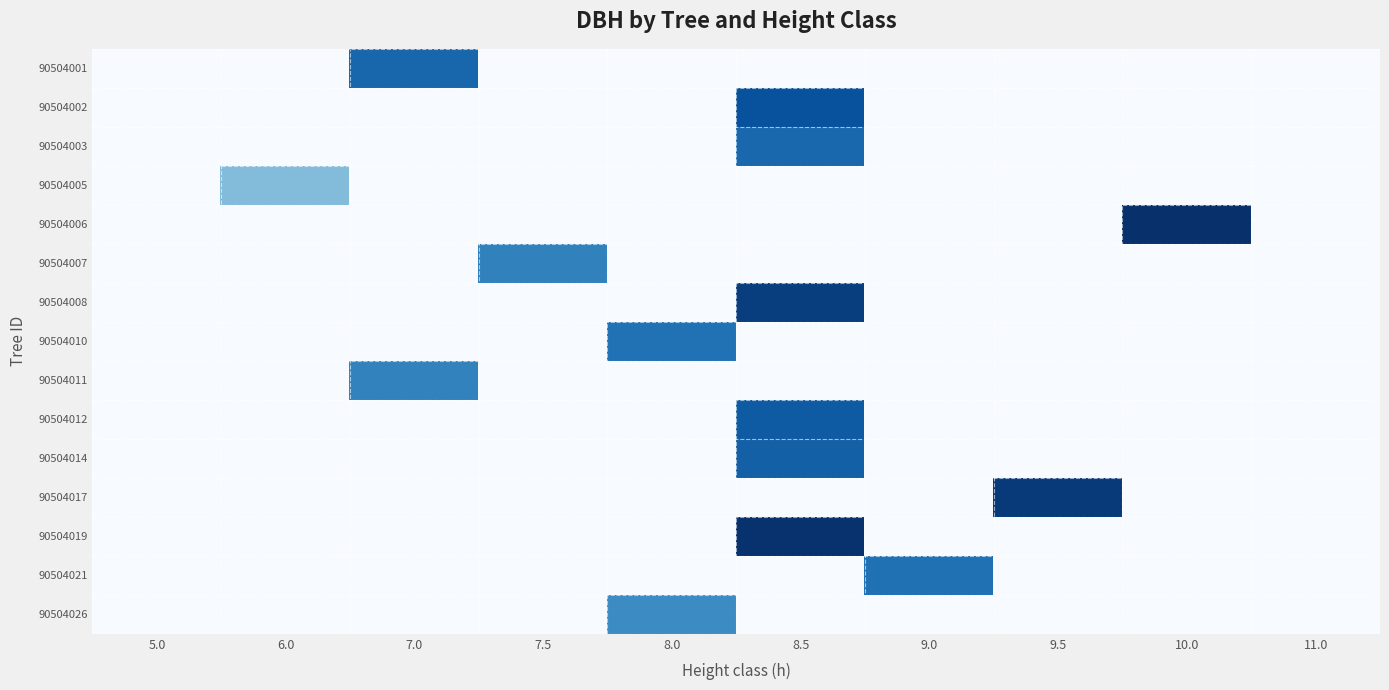

At which category is the sum across all series the highest?

8.5